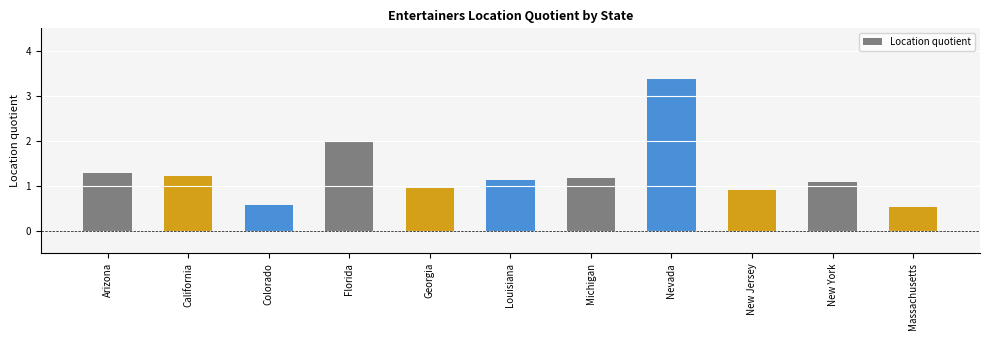

Reading left to right, transcribe all the data shown in this chart.

1.3	1.2	0.6	2.0	1.0	1.1	1.2	3.4	0.9	1.1	0.5